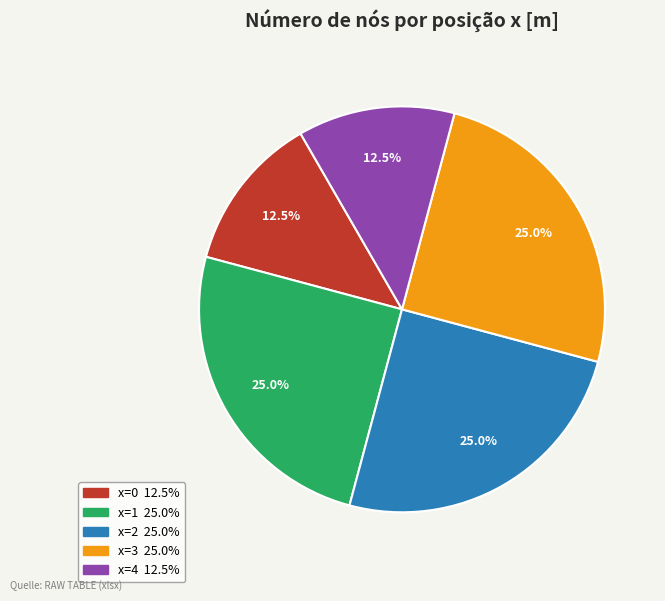

Does any single category account for the majority?

No